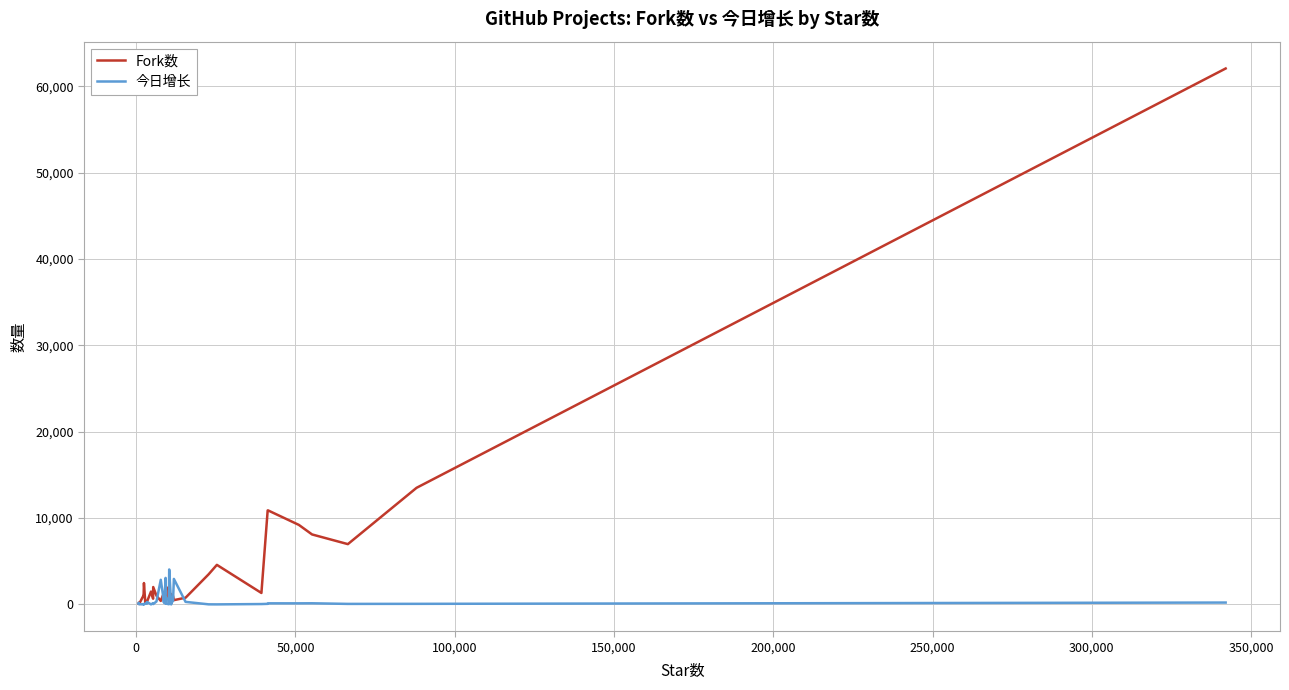

What is the greatest value displayed?

62045